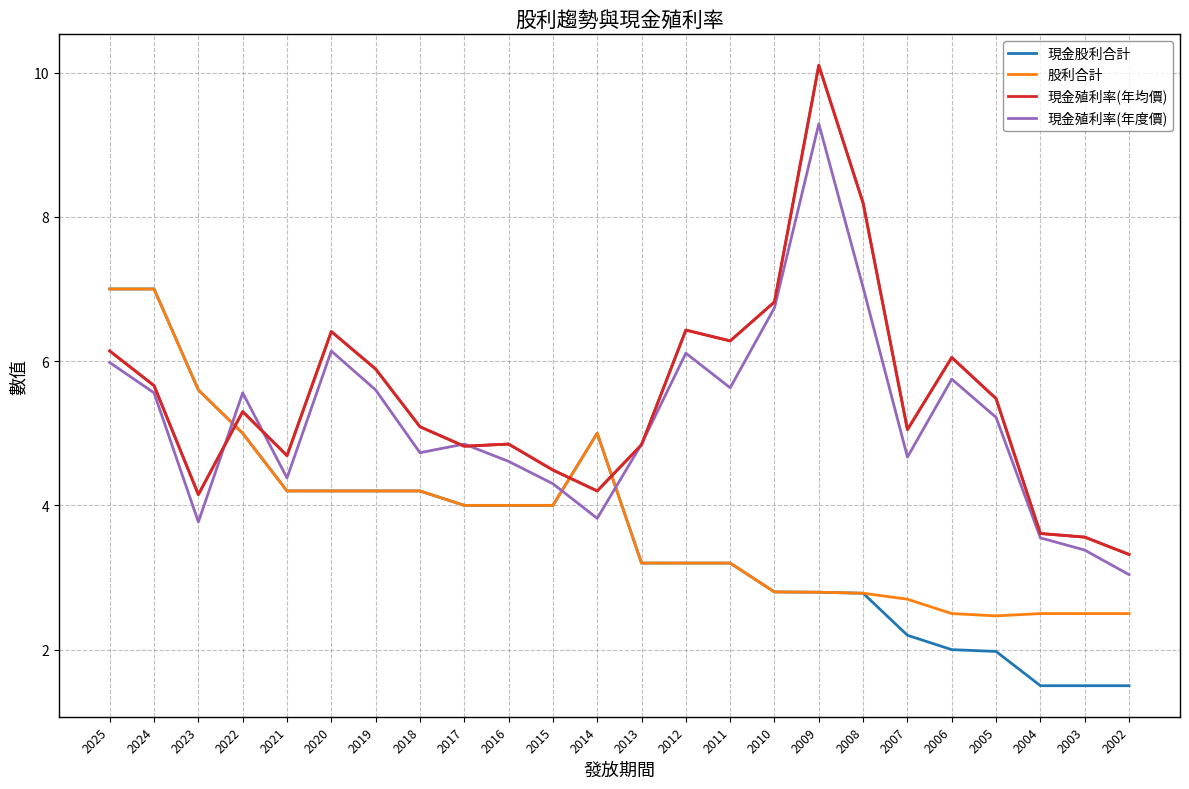

Which series has the largest range (max minus min)?

現金殖利率(年均價)